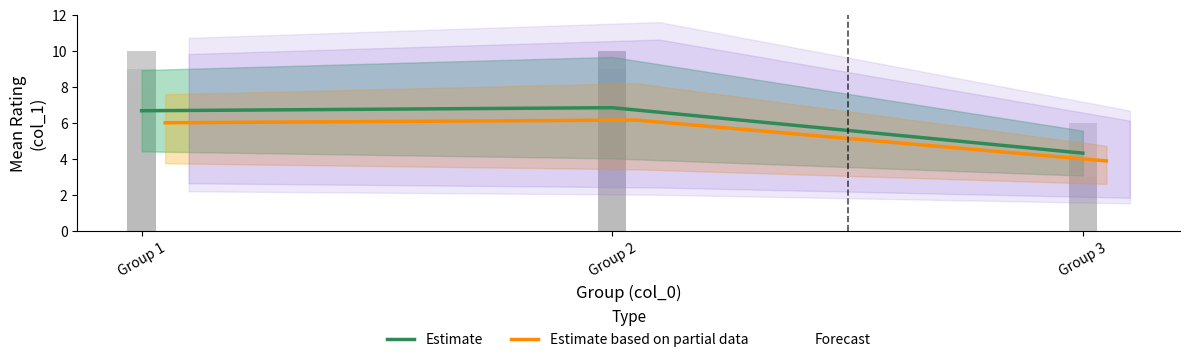

What are all the series names shown in the legend?

Estimate, Estimate based on partial data, Forecast